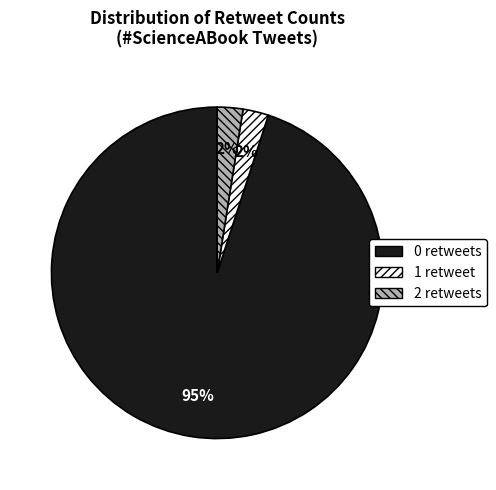

Does any single category account for the majority?

Yes